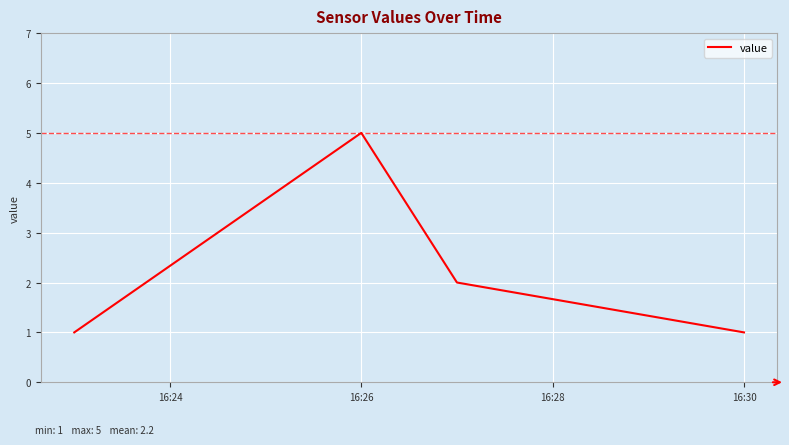

What is the greatest value displayed?

5